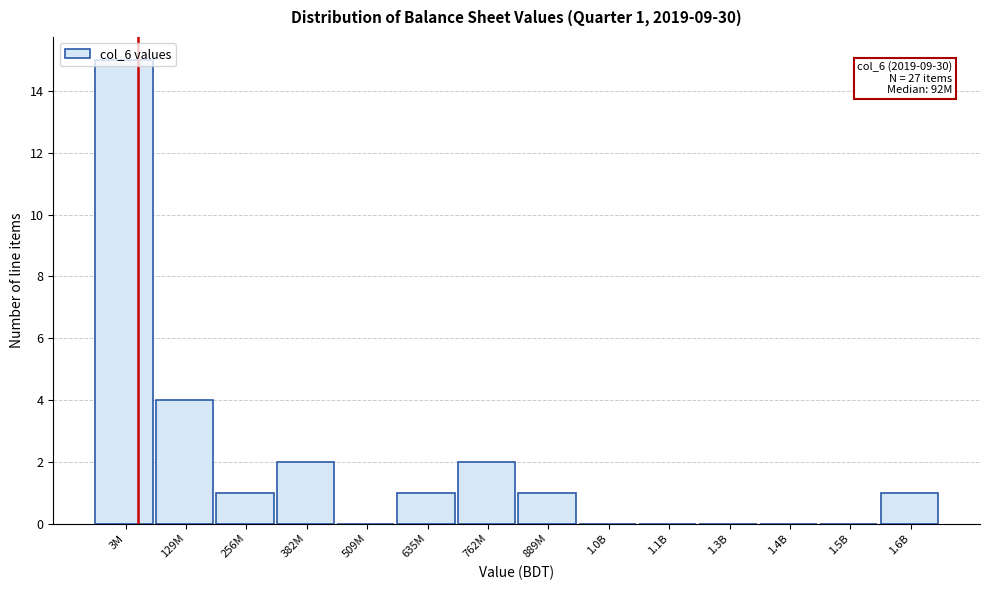

What is the sum of all values?

27